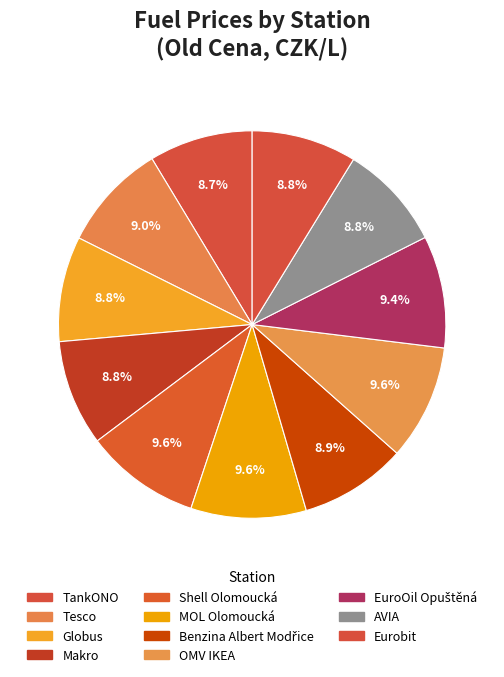

True or false: Eurobit accounts for 21% of the total.

False